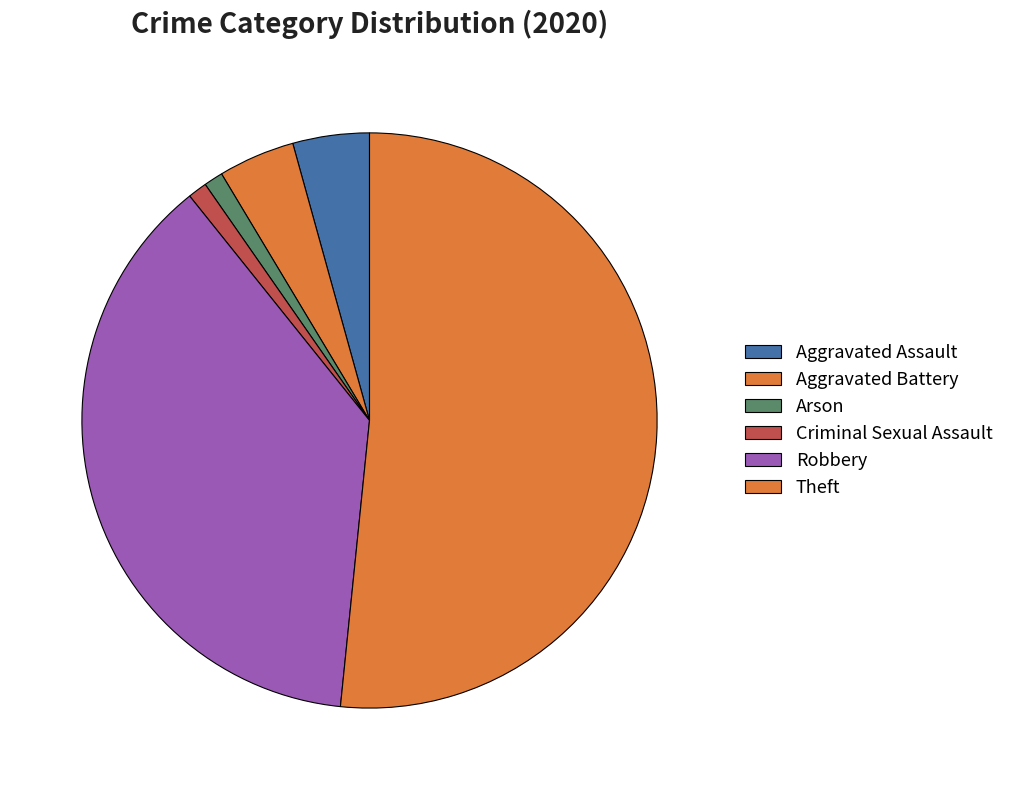

What is the total percentage of Aggravated Battery and Aggravated Assault?

8.6%